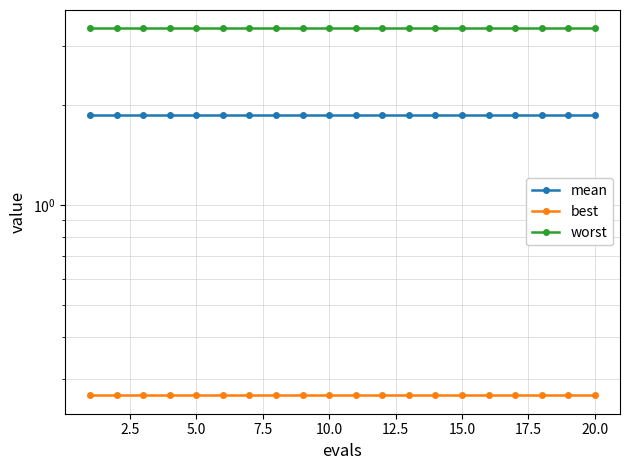

What is the minimum value shown in the chart?

0.3